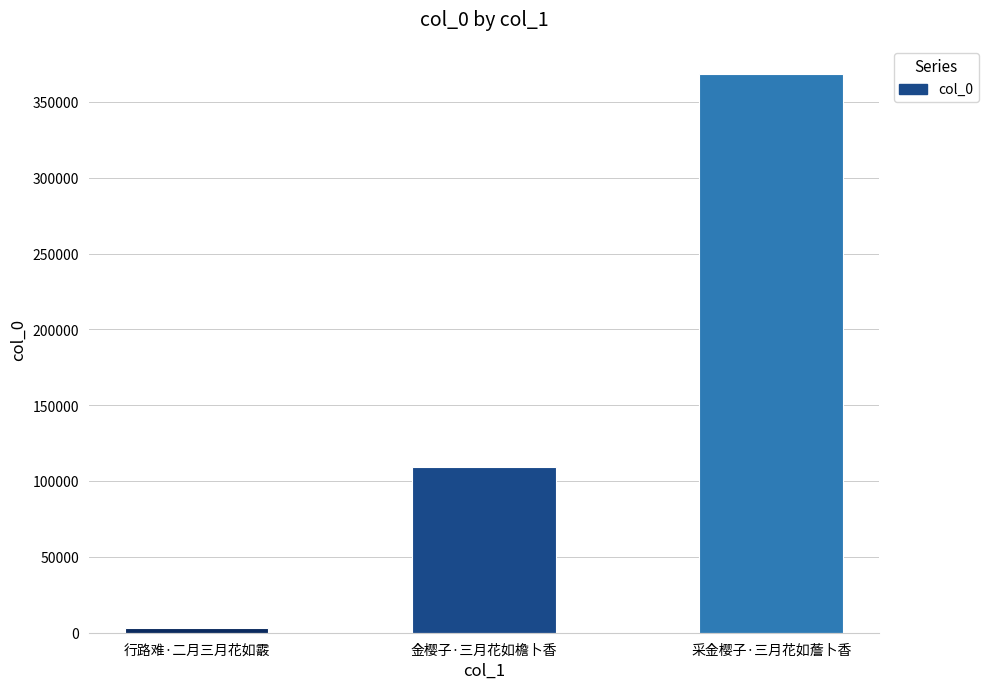

The chart shows a value of 181518 at 金樱子·三月花如檐卜香. True or false?

False